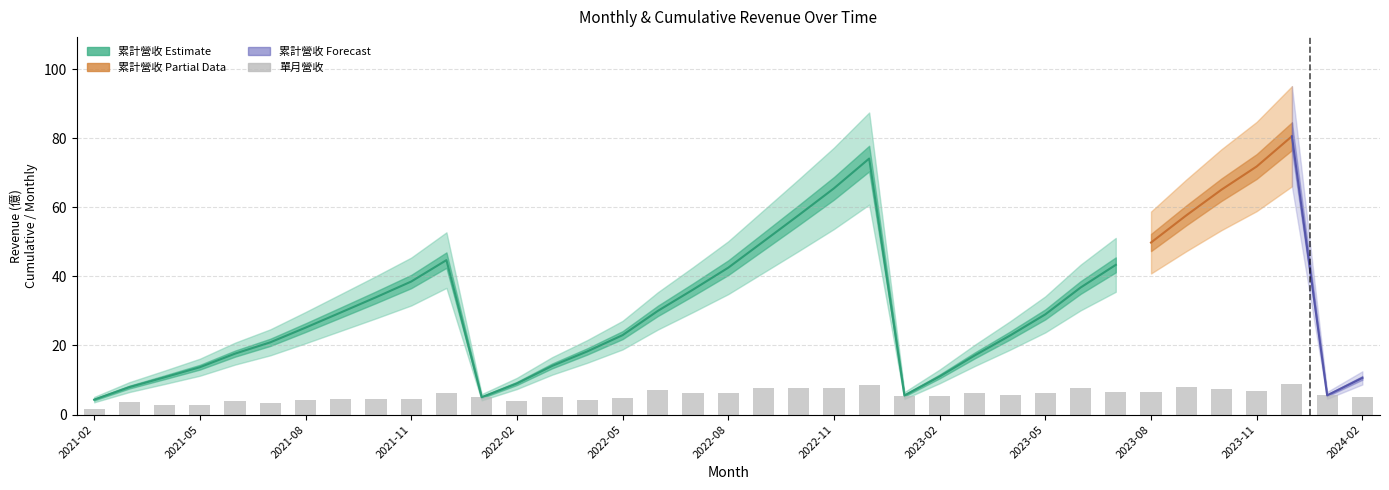

Count the number of values greater than 5.

24